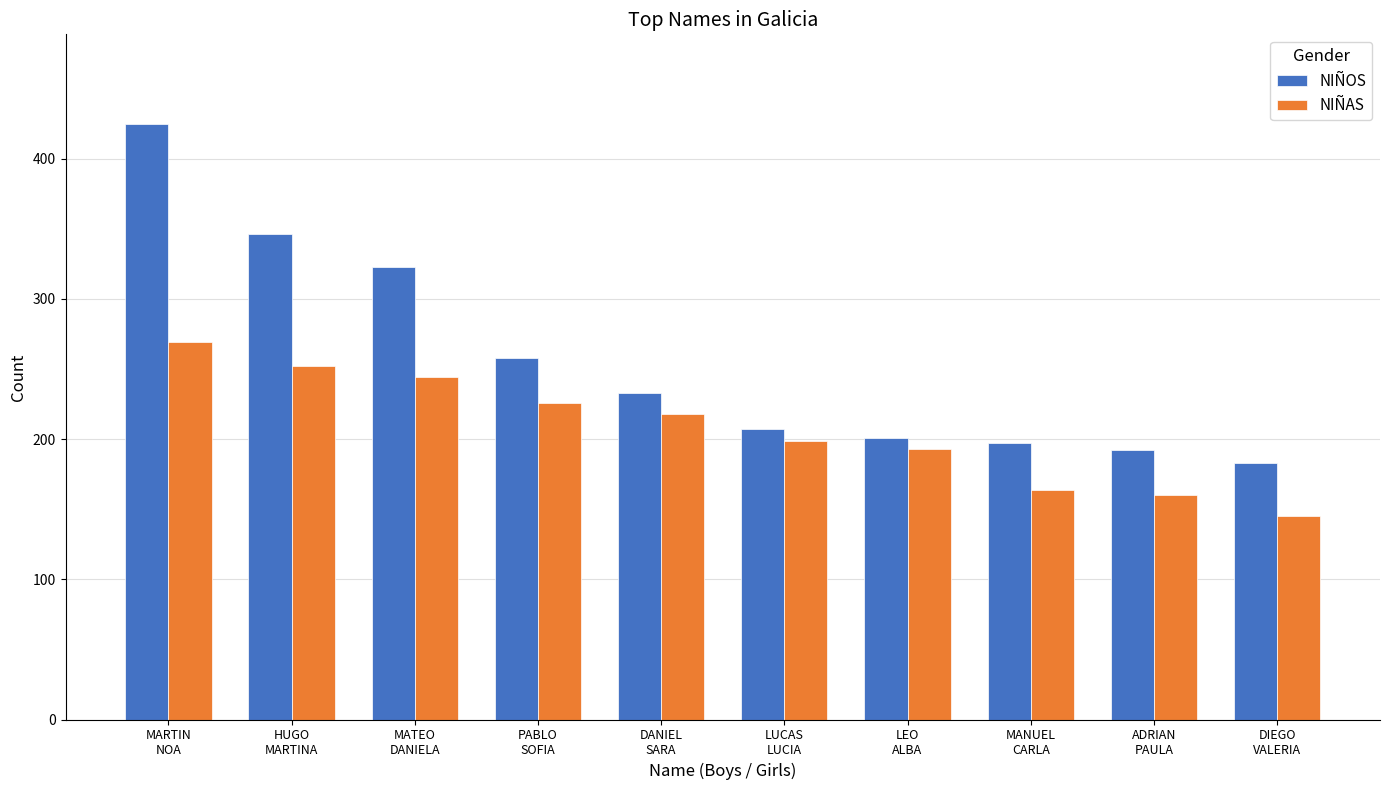

Where does the NIÑAS series first go above 218?

MARTIN
NOA